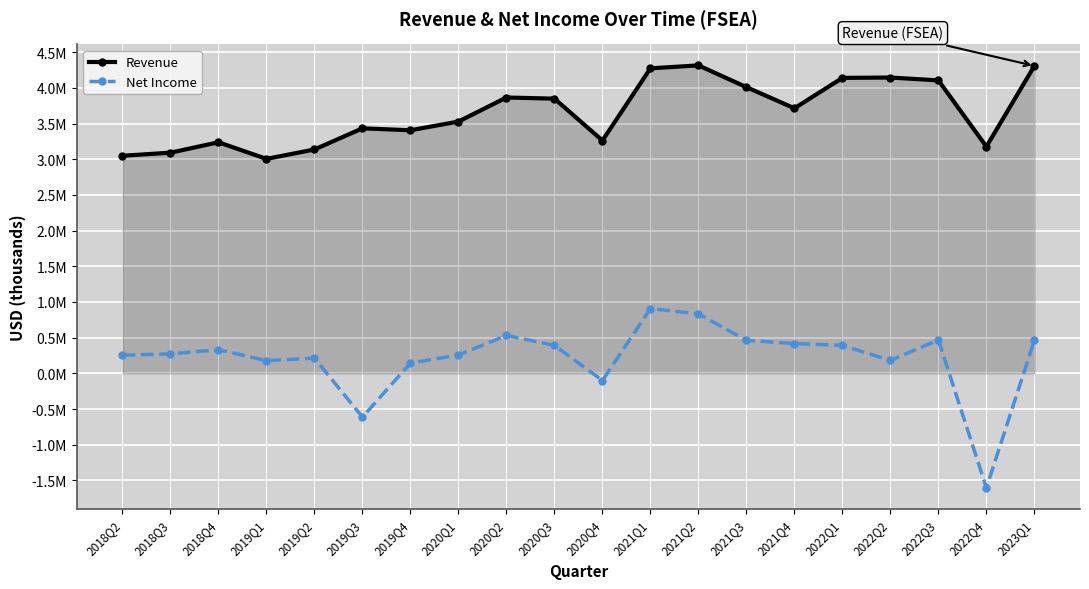

Which has a higher value, 2020Q1 or 2022Q1?

2022Q1